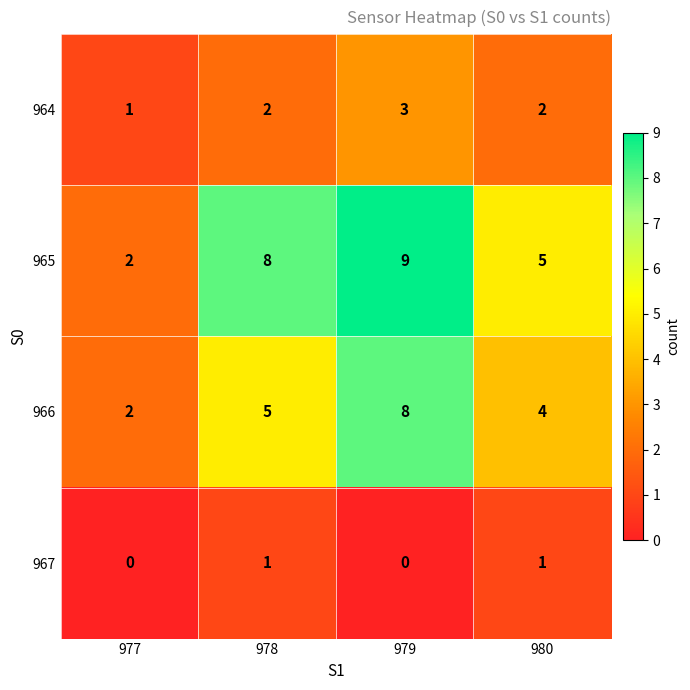

The value of 965 at 979 is 13. True or false?

False